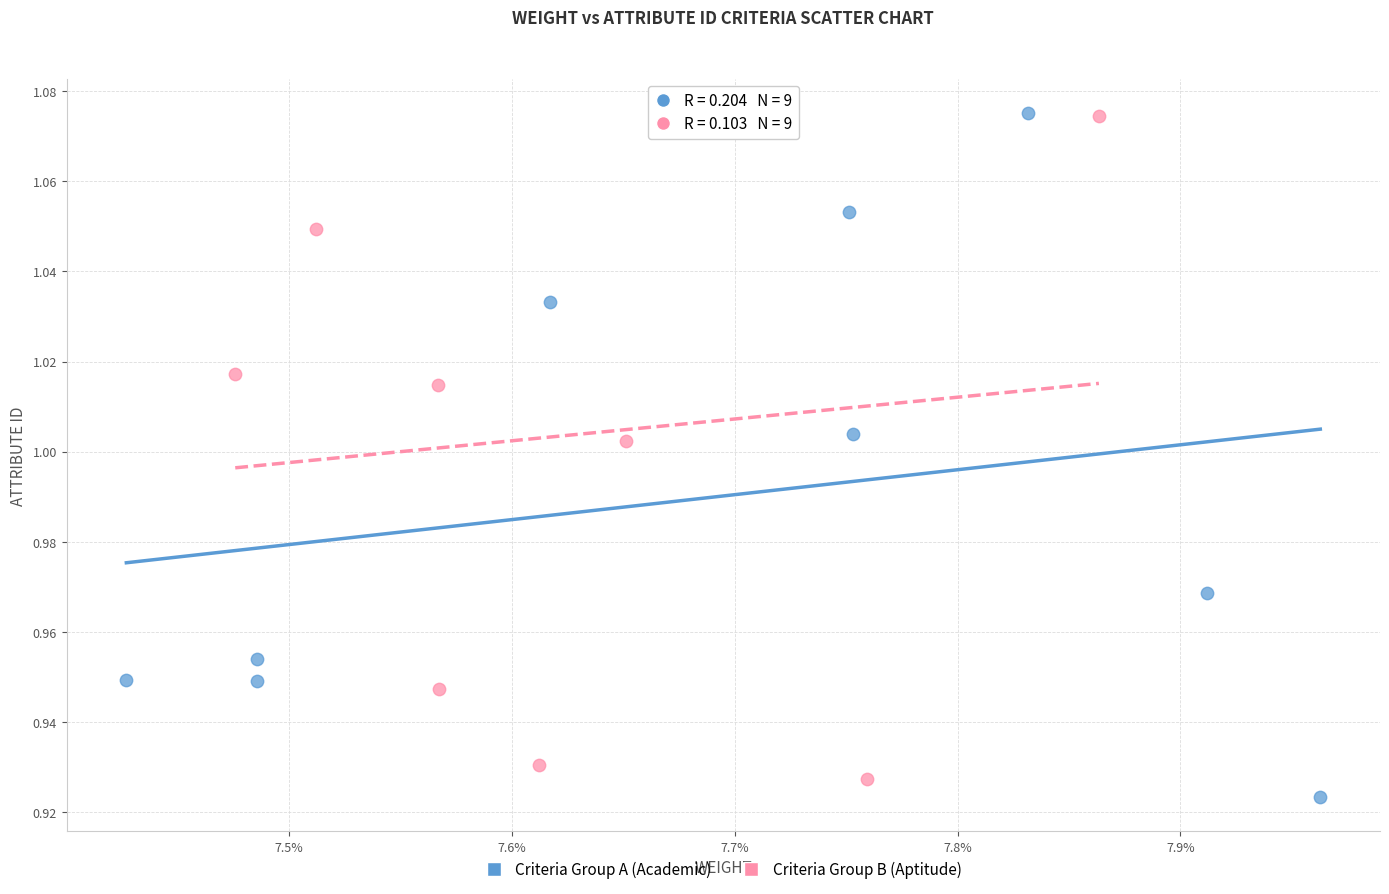

What are all the series names shown in the legend?

Criteria Group A (Academic), Criteria Group B (Aptitude)